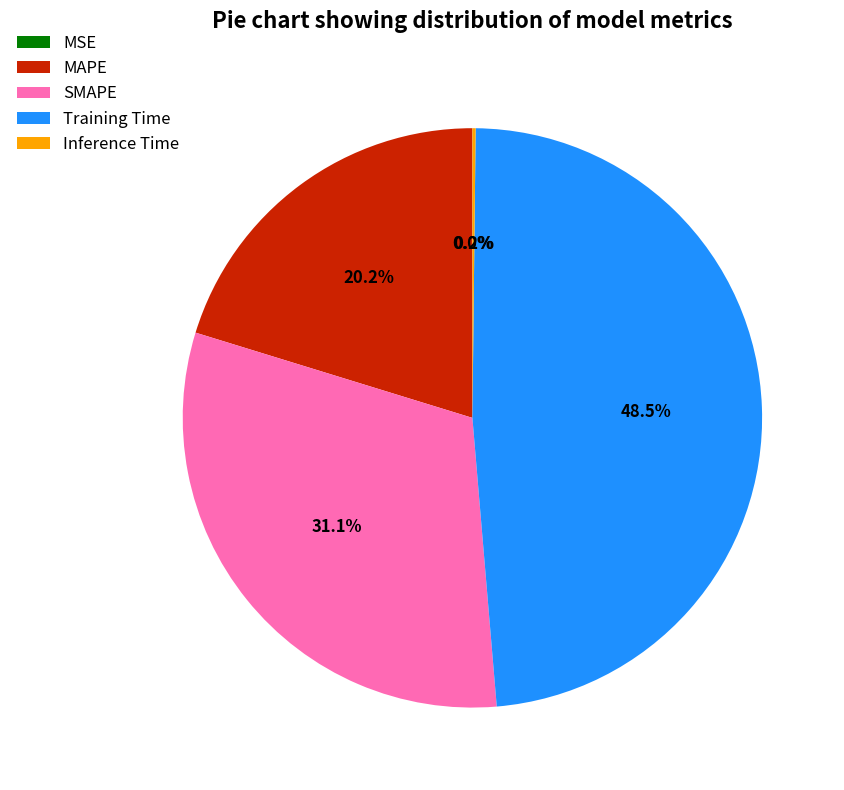

Which has a higher value, SMAPE or Training Time?

Training Time